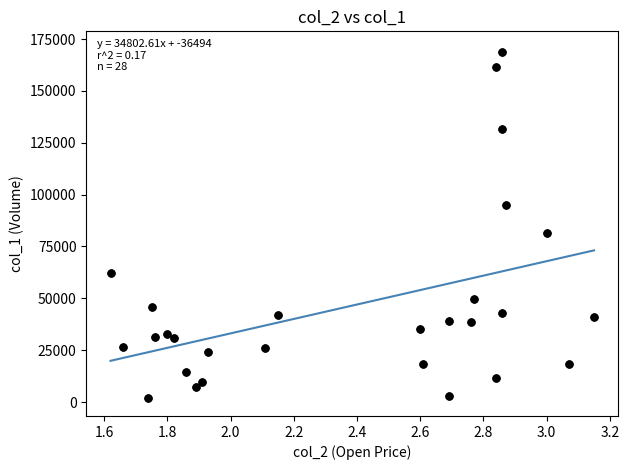

What Y value in the scatter plot is closest to 85180?

81620